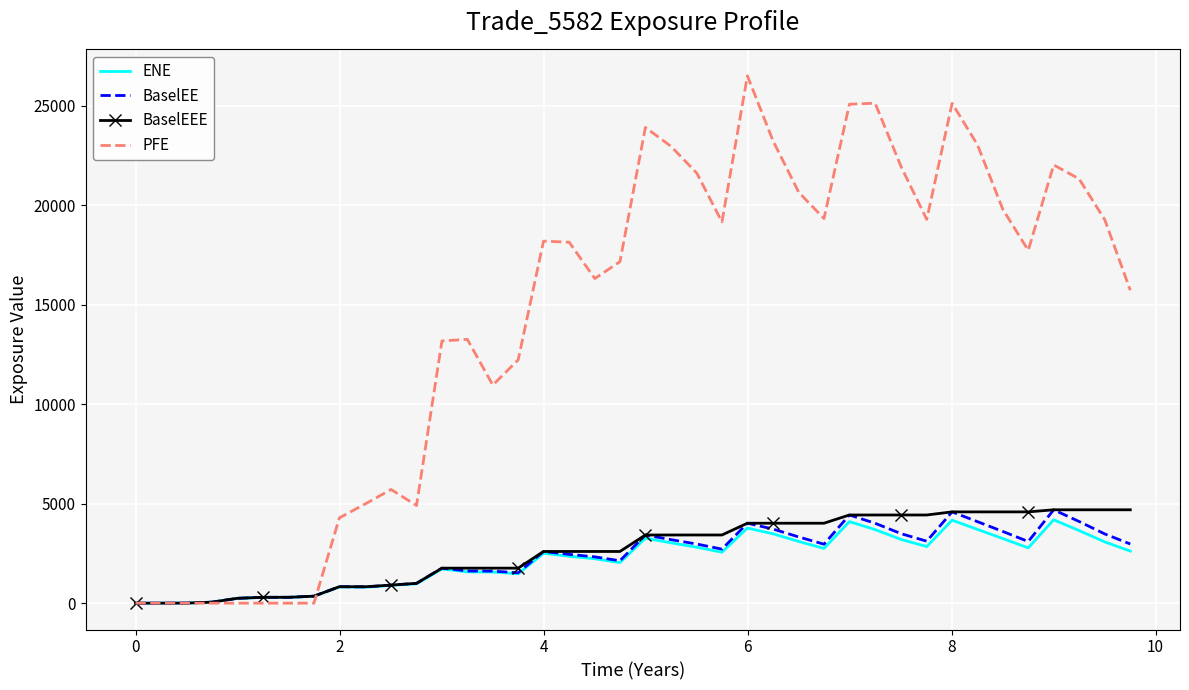

Which series has the largest total across all categories?

PFE